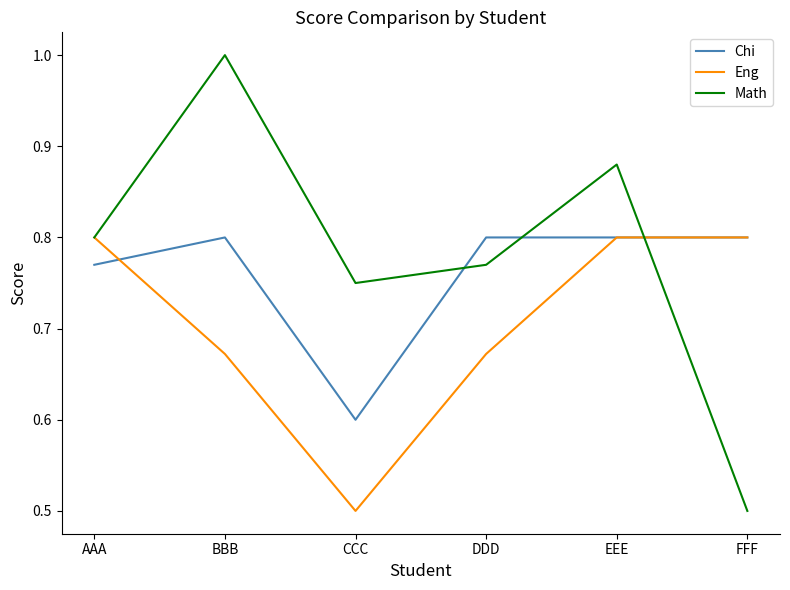

What is the lowest value of the Math series?

0.5